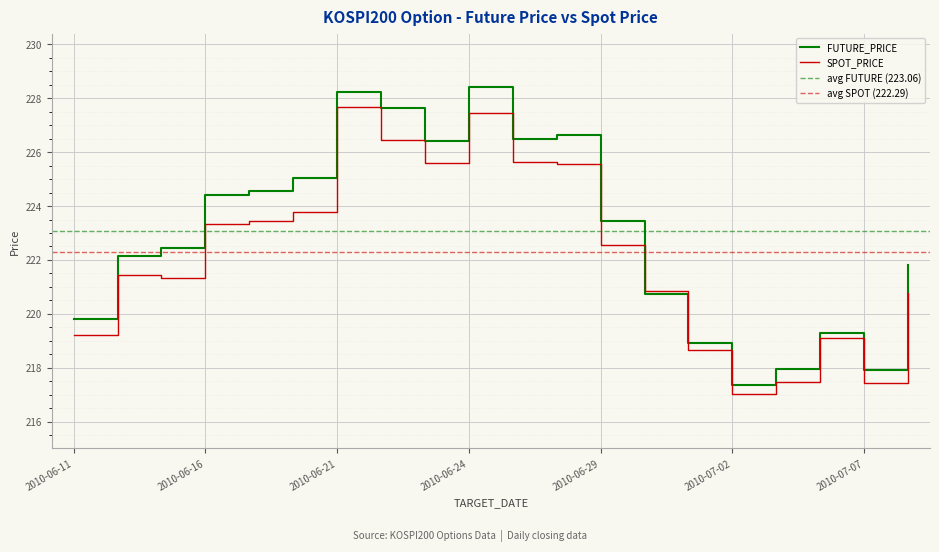

What is the highest value of the FUTURE_PRICE series?

228.4